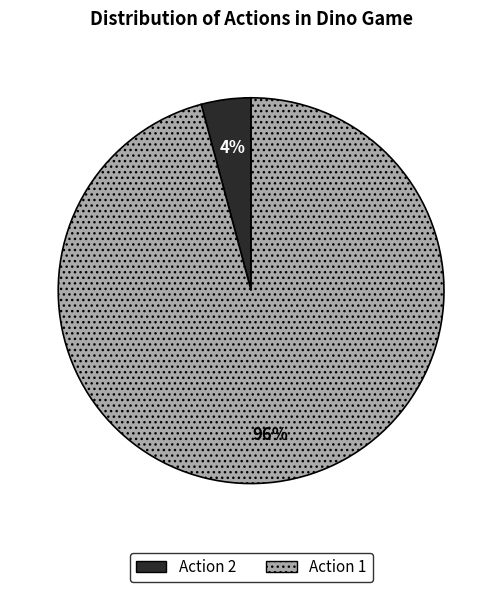

To the nearest percent, what is the difference between the largest and smallest slice percentages?

92%